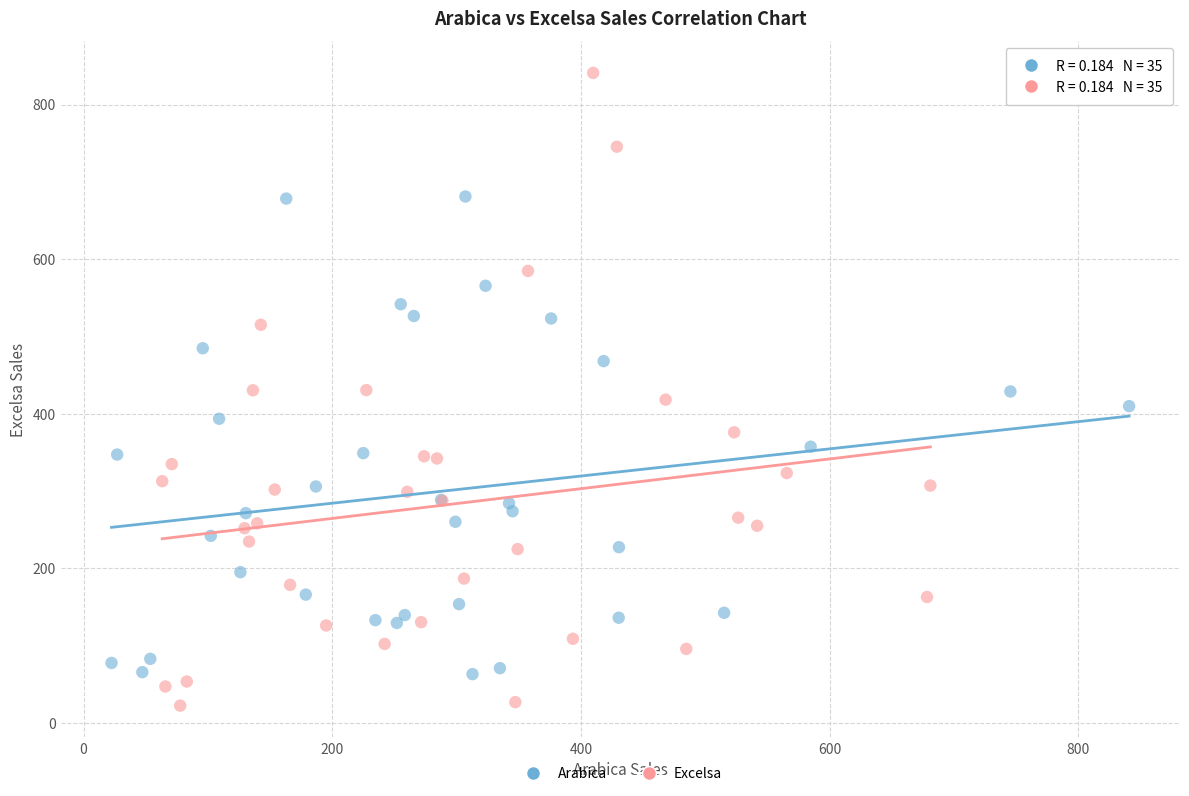

Which series contains the highest Y value?

Excelsa